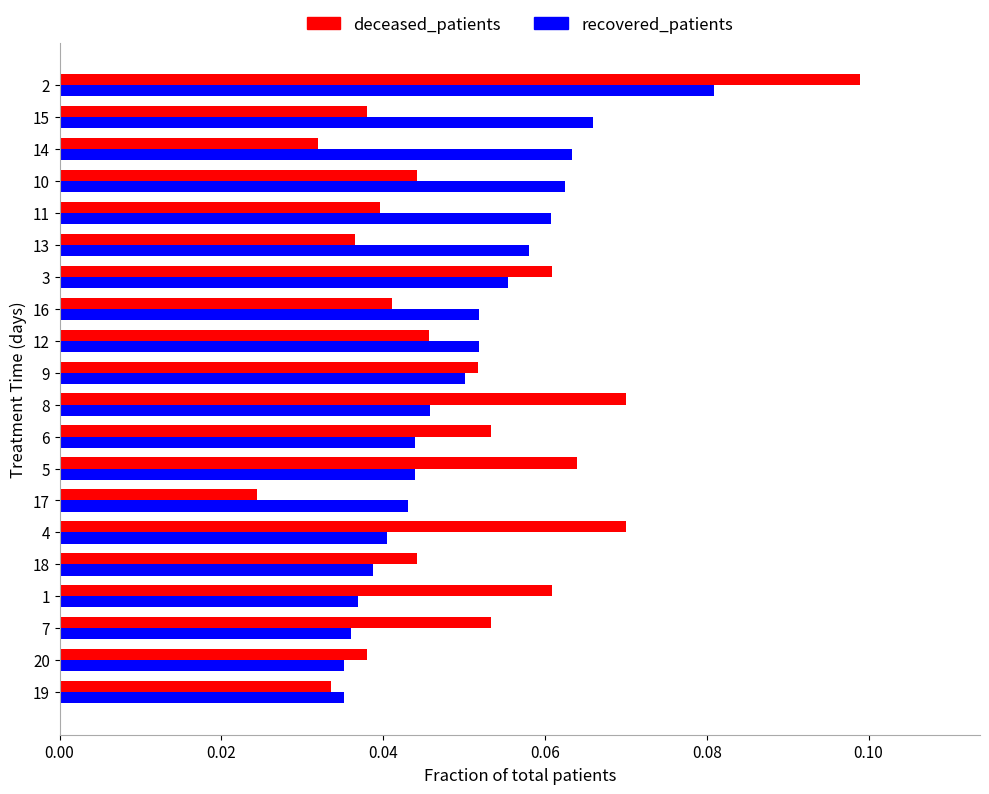

What is the sum of all recovered_patients values?

1.0